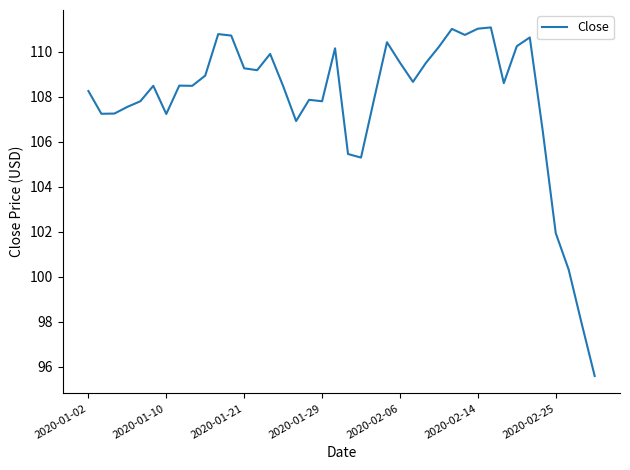

True or false: there are more than 0 points higher than both neighbors.

True